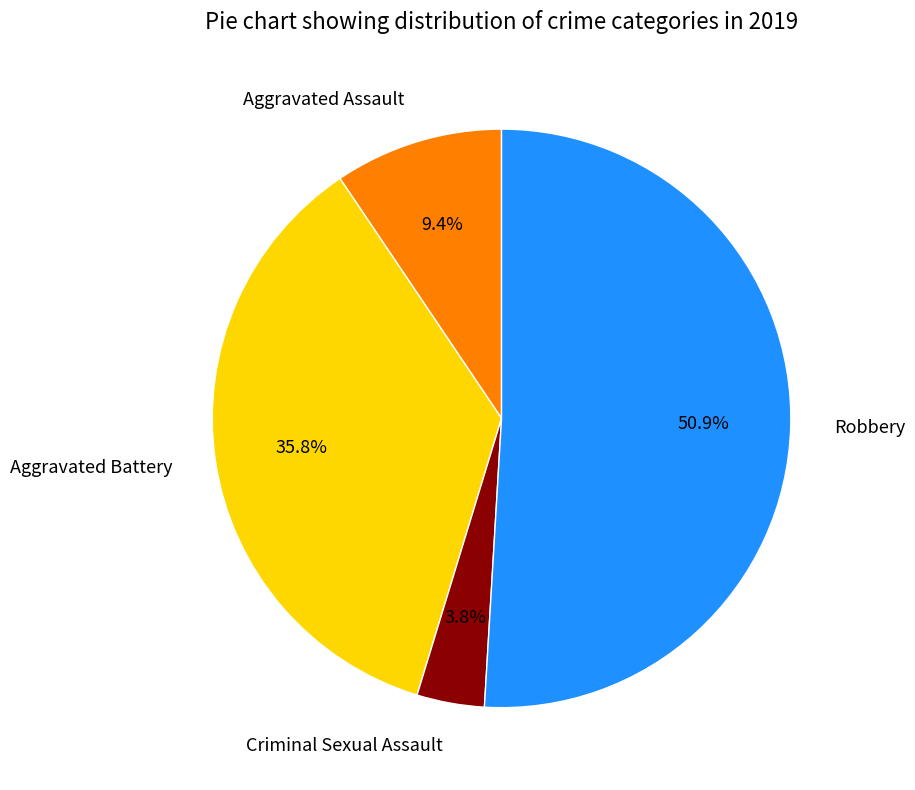

What percentage is the Criminal Sexual Assault slice, to the nearest percent?

4%